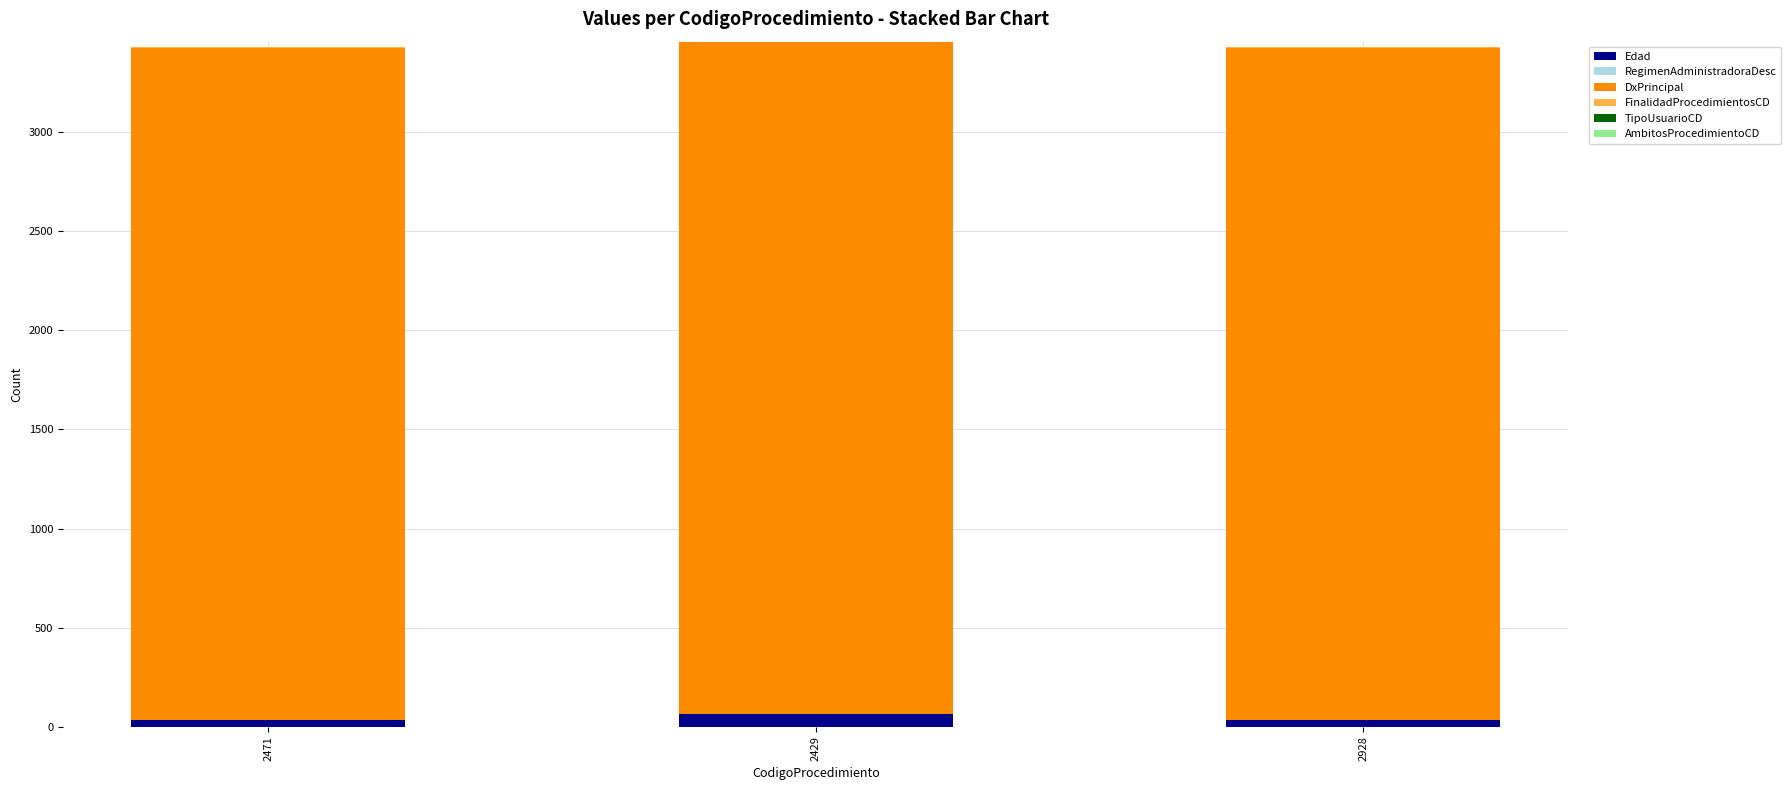

The Edad series shows 34 at 2471. True or false?

True